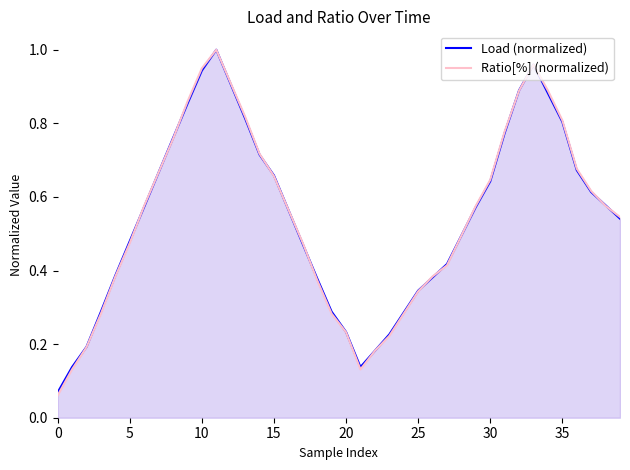

Which series has the largest total across all categories?

Load (normalized)